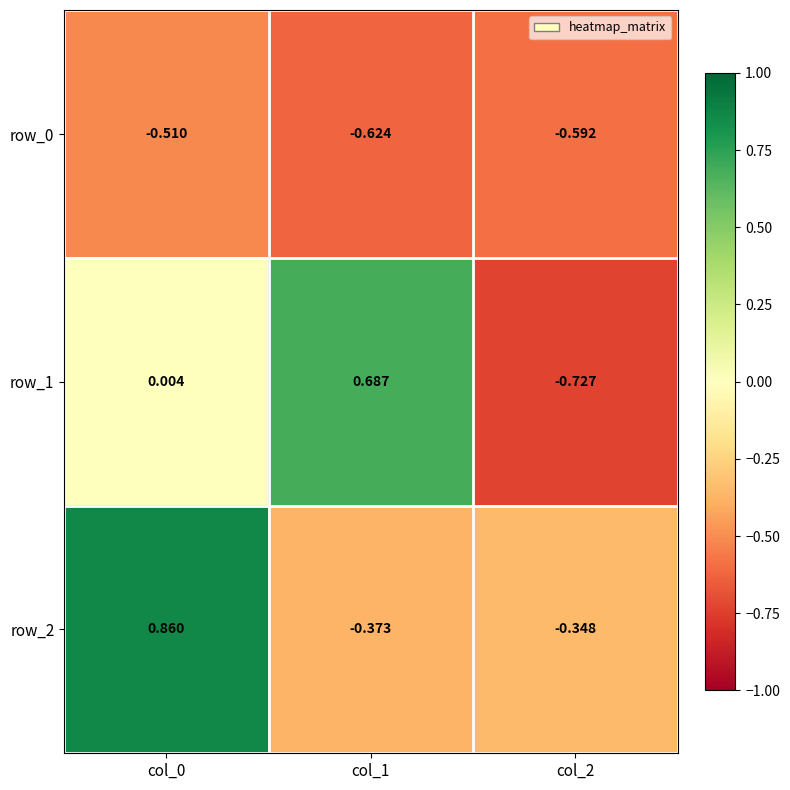

Is the value of row_0 at col_0 greater than the value of row_2 at col_1?

No